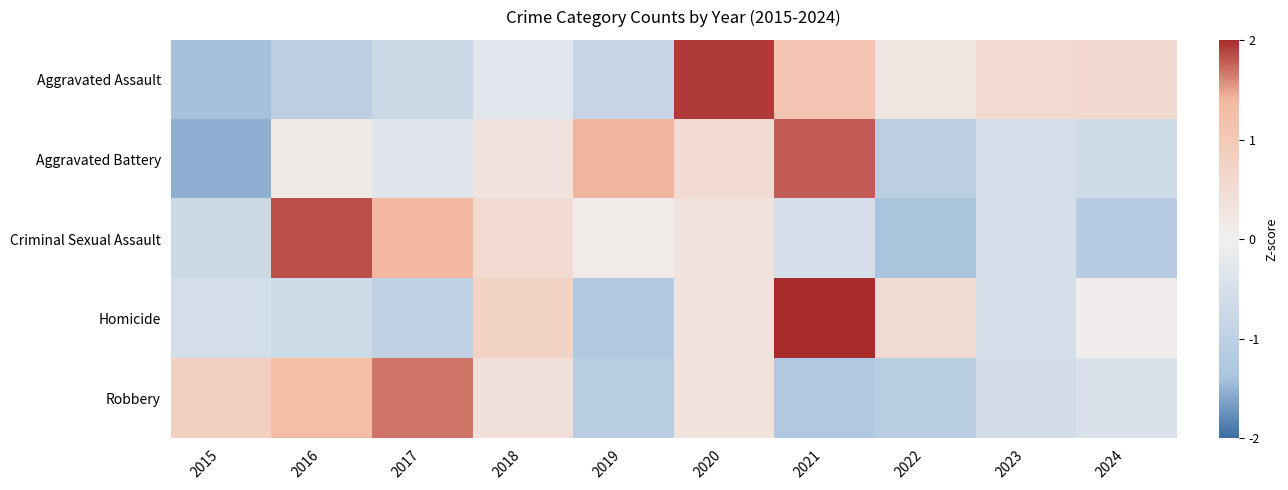

Reading right to left, list all the values displayed in this chart.

Aggravated Assault: 2024=0.6	2023=0.5	2022=0.3	2021=1.1	2020=1.9	2019=-0.9	2018=-0.3	2017=-0.7	2016=-1.1	2015=-1.4
Aggravated Battery: 2024=-0.7	2023=-0.6	2022=-1.1	2021=1.8	2020=0.5	2019=1.4	2018=0.3	2017=-0.3	2016=0.2	2015=-1.5
Criminal Sexual Assault: 2024=-1.2	2023=-0.5	2022=-1.4	2021=-0.5	2020=0.3	2019=0.1	2018=0.6	2017=1.4	2016=1.8	2015=-0.7
Homicide: 2024=0.1	2023=-0.6	2022=0.5	2021=2.3	2020=0.4	2019=-1.2	2018=0.8	2017=-1.0	2016=-0.7	2015=-0.6
Robbery: 2024=-0.5	2023=-0.6	2022=-1.1	2021=-1.3	2020=0.4	2019=-1.1	2018=0.4	2017=1.7	2016=1.3	2015=0.8